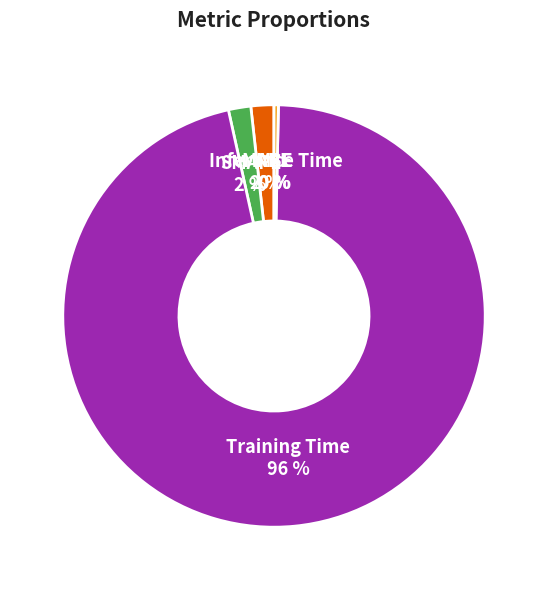

Is there any slice that represents more than half of the pie?

Yes